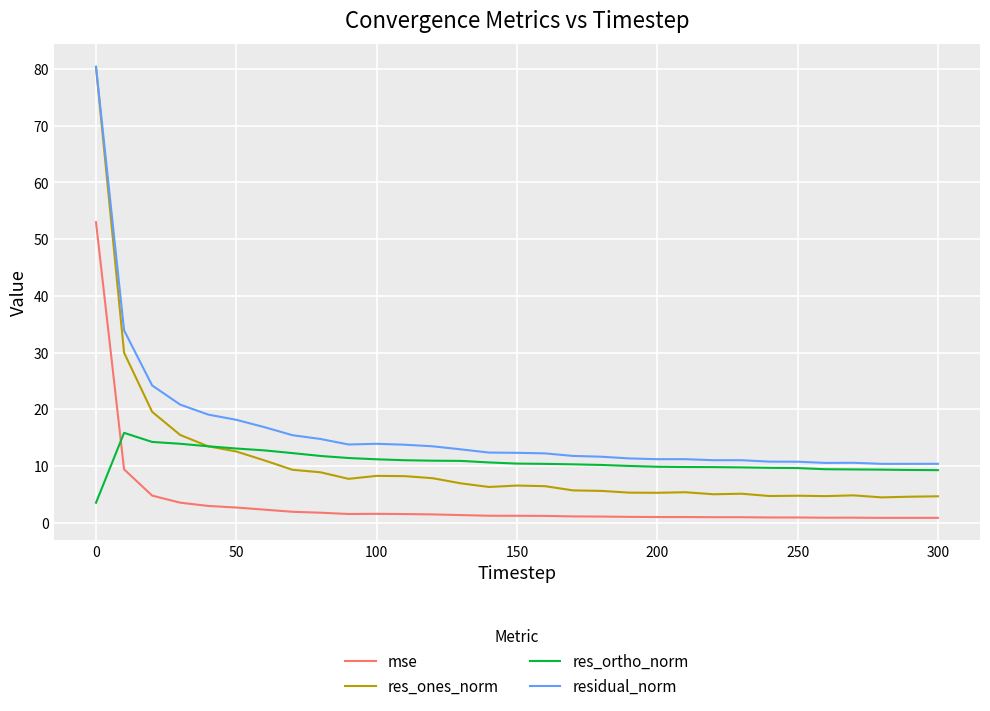

Which series has the largest total across all categories?

residual_norm